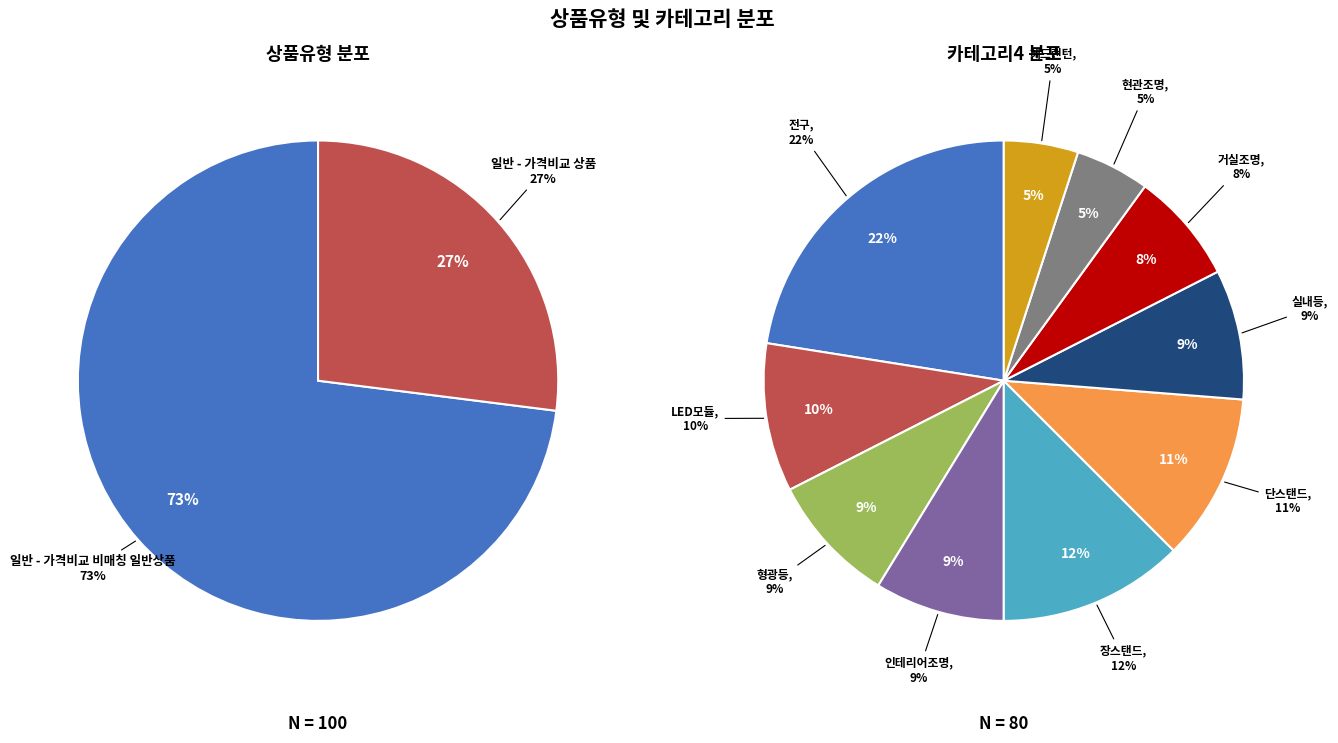

To the nearest percent, what percentage of the pie is 일반 - 가격비교 상품?

27%